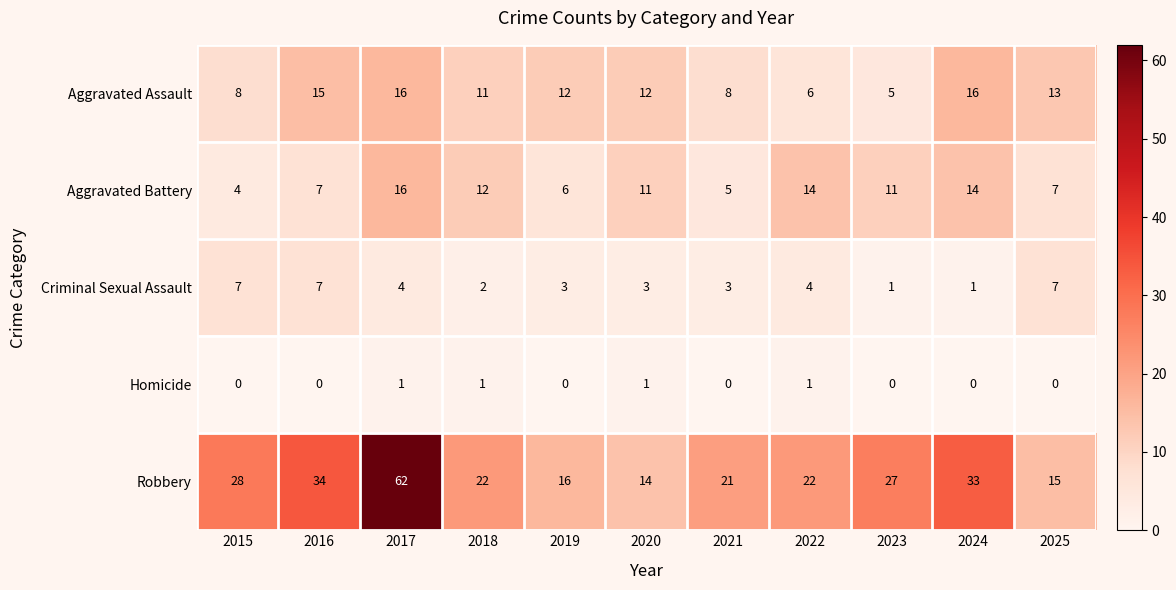

The Homicide series shows 0 at 2021. True or false?

True